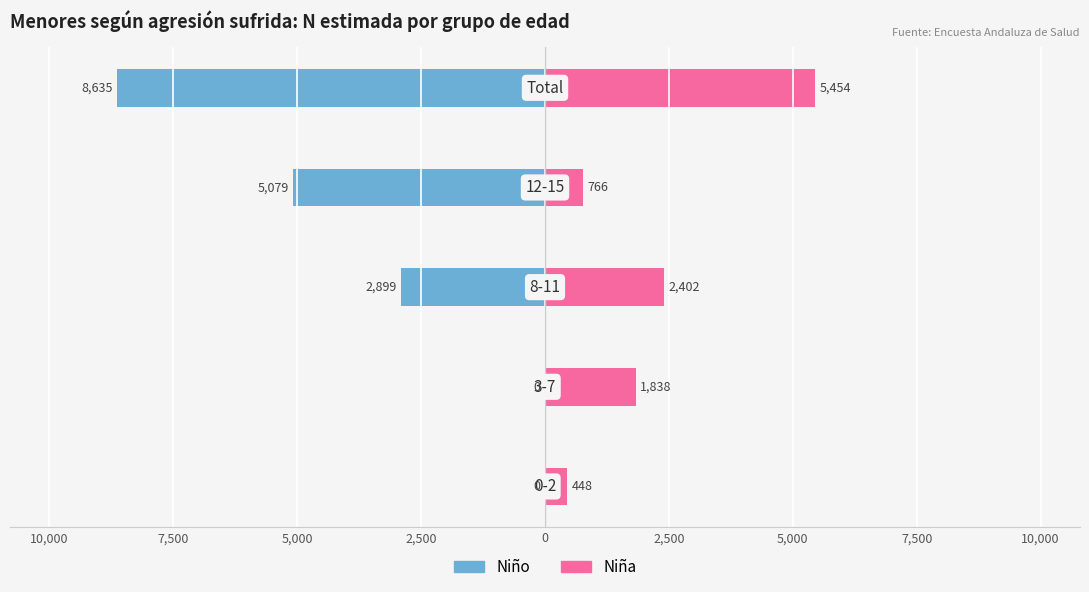

Are the bars grouped side by side (vs. stacked)?

Yes